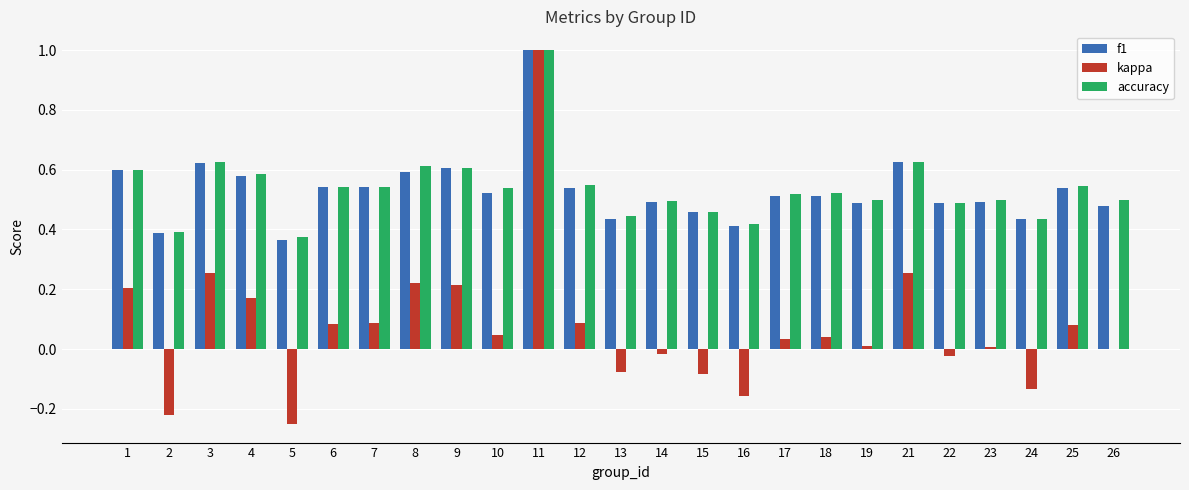

Which category has the highest value across all series?

11